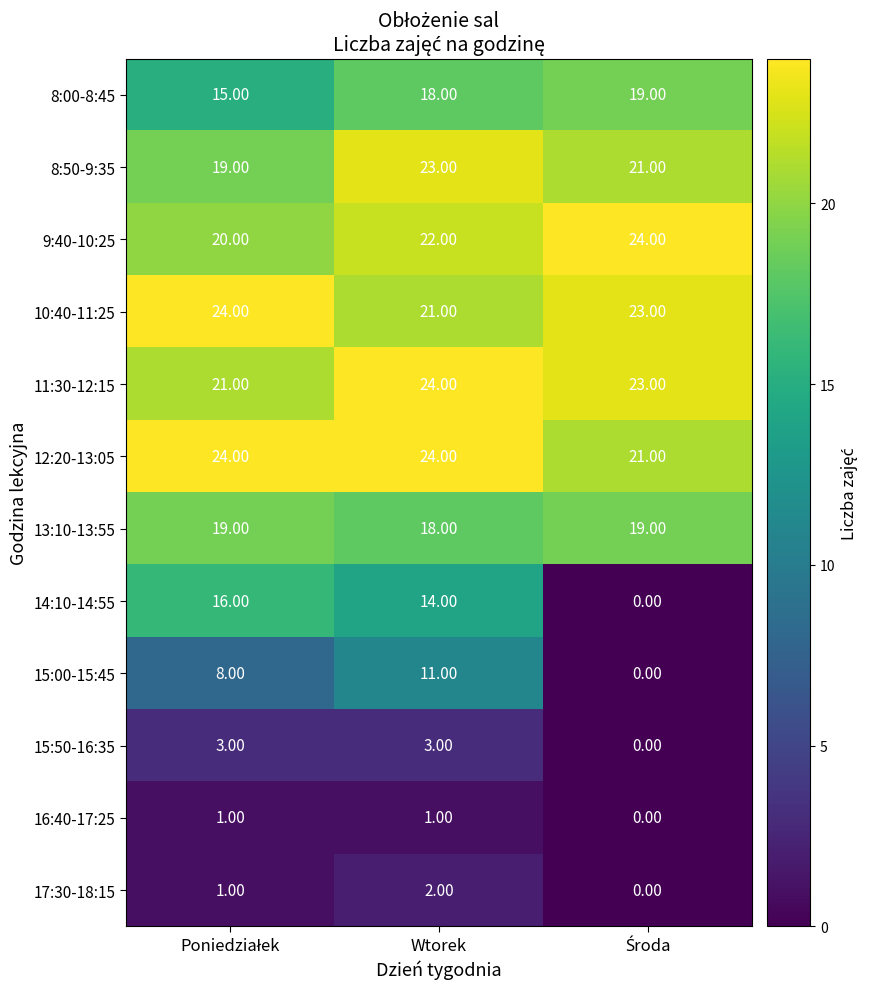

Which series has the largest range (max minus min)?

14:10-14:55